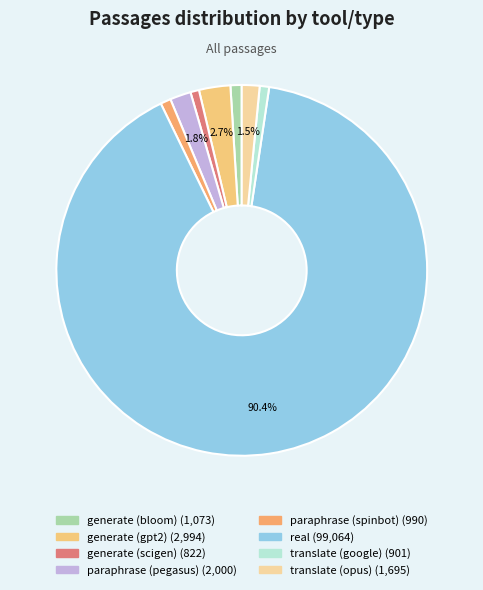

How many segments does this pie chart have?

8